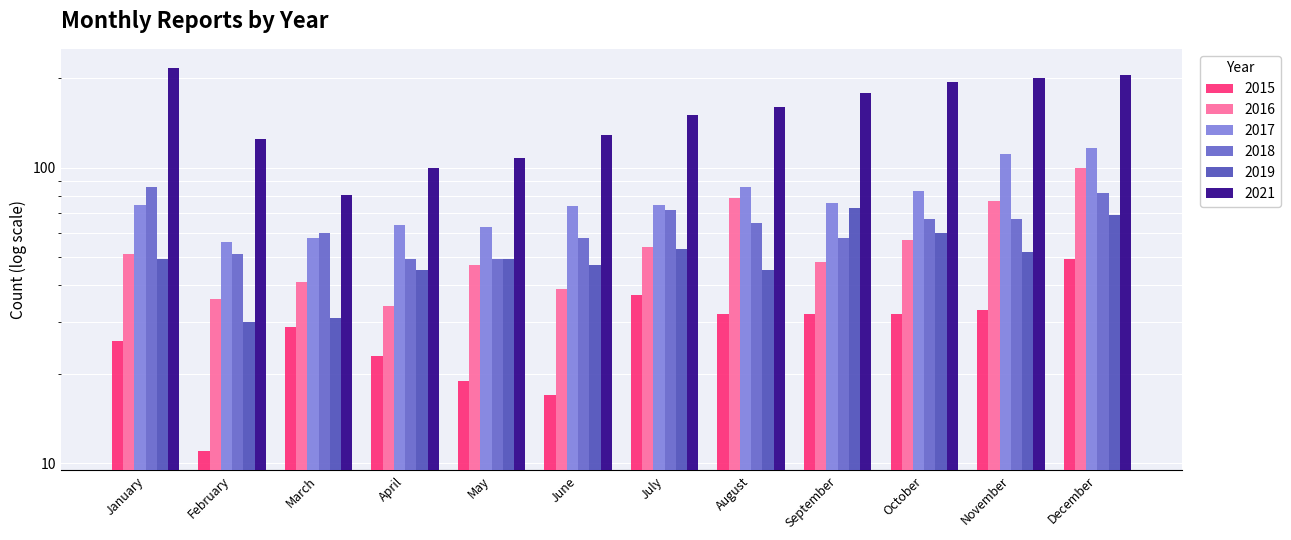

Between December and April, which is larger?

December